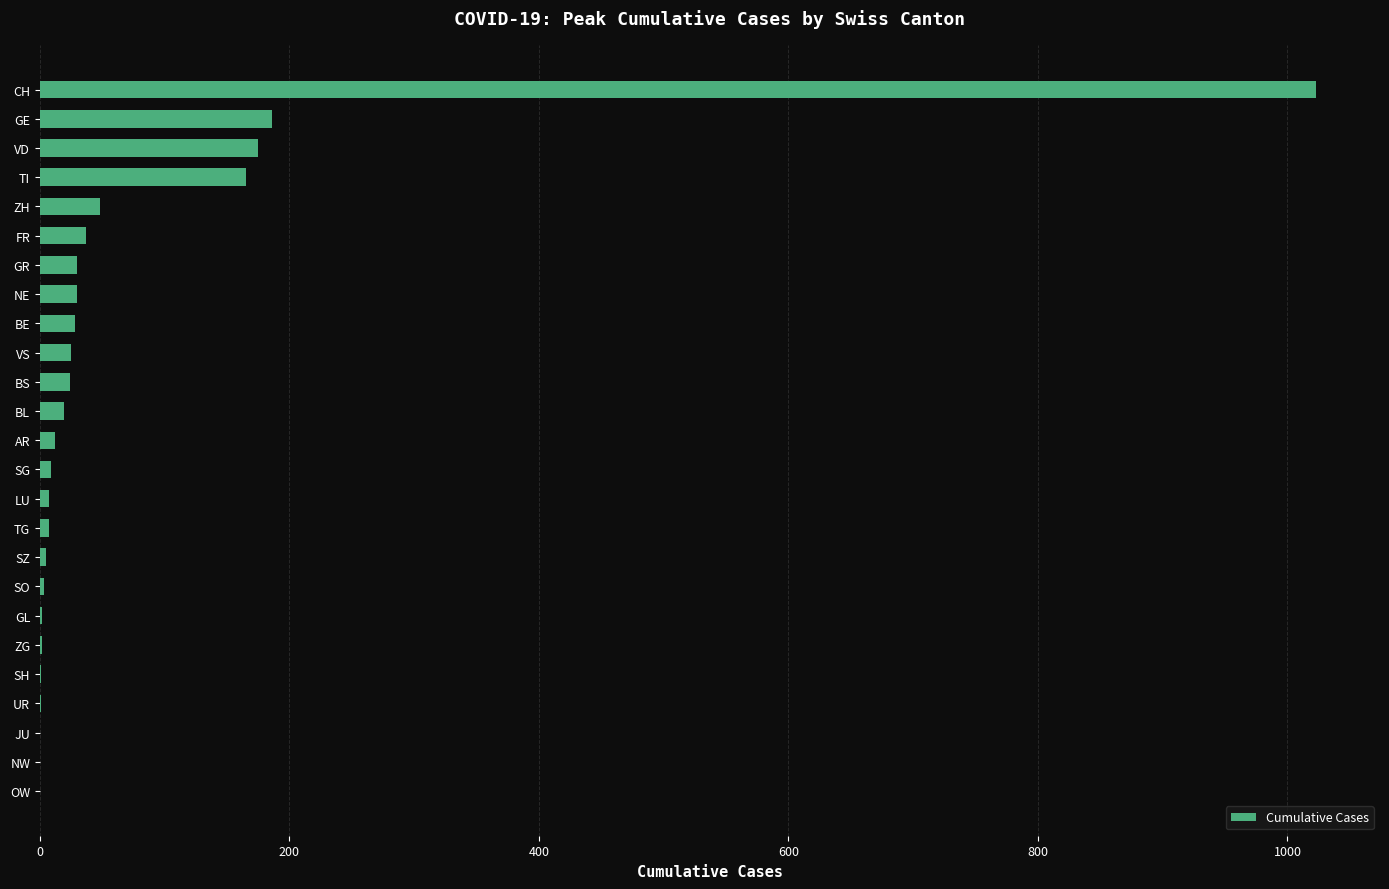

What is the sum of all values?

1839